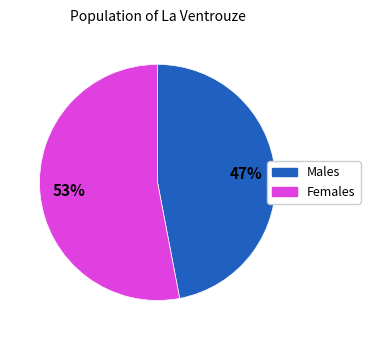

Does any single category account for the majority?

Yes